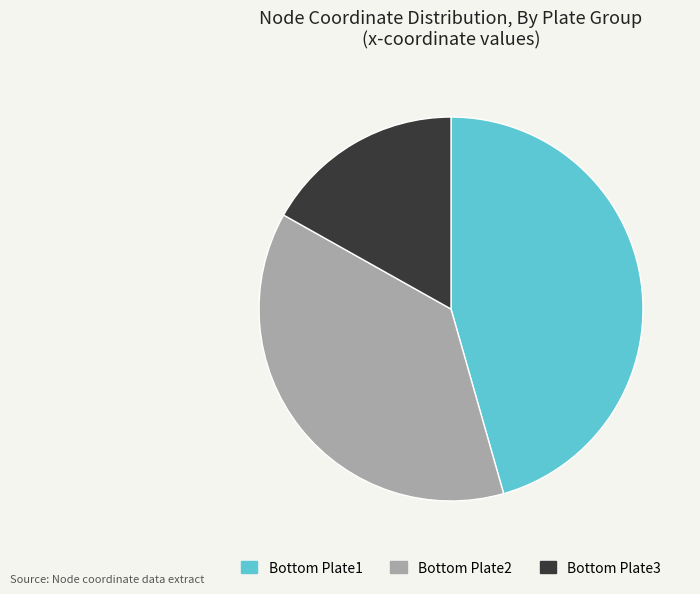

Rank the categories by value from lowest to highest.

Bottom Plate3, Bottom Plate2, Bottom Plate1